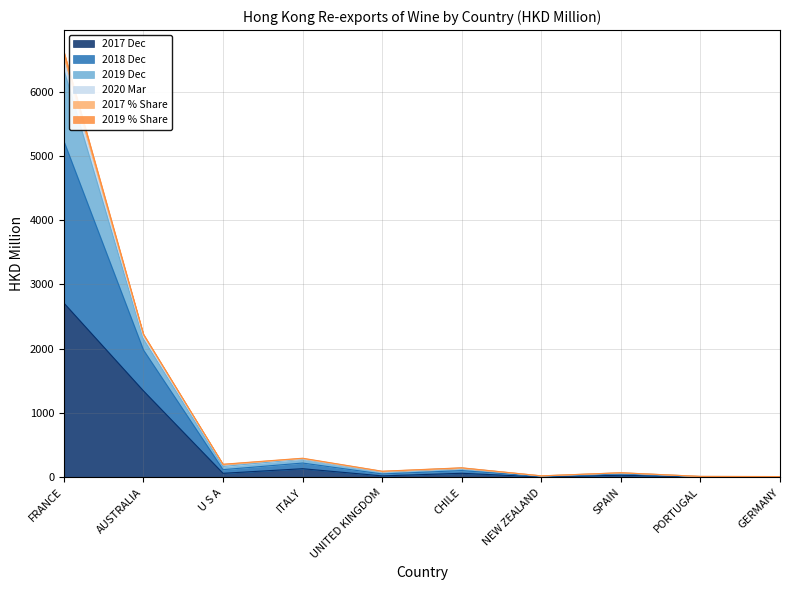

What is the sum of all 201912_share values?

9631.0